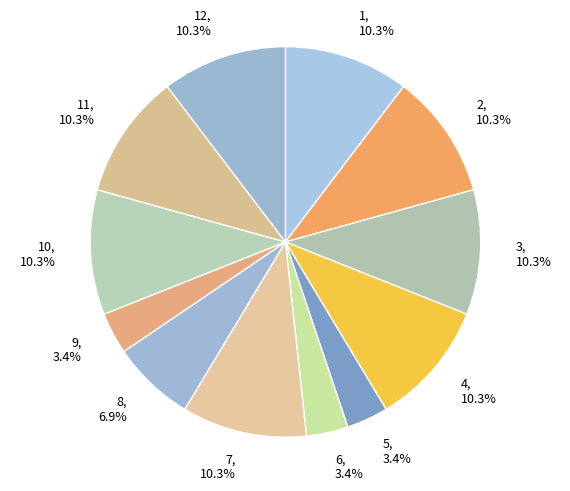

The 11 slice represents 10% of the pie. True or false?

True